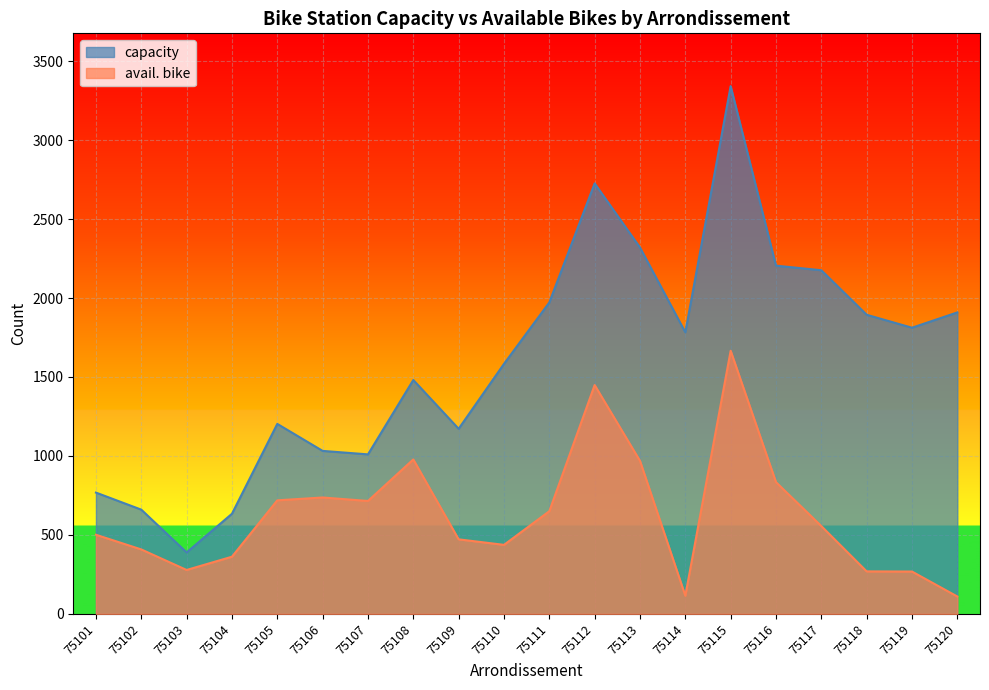

The capacity series shows 637 at 75117. True or false?

False